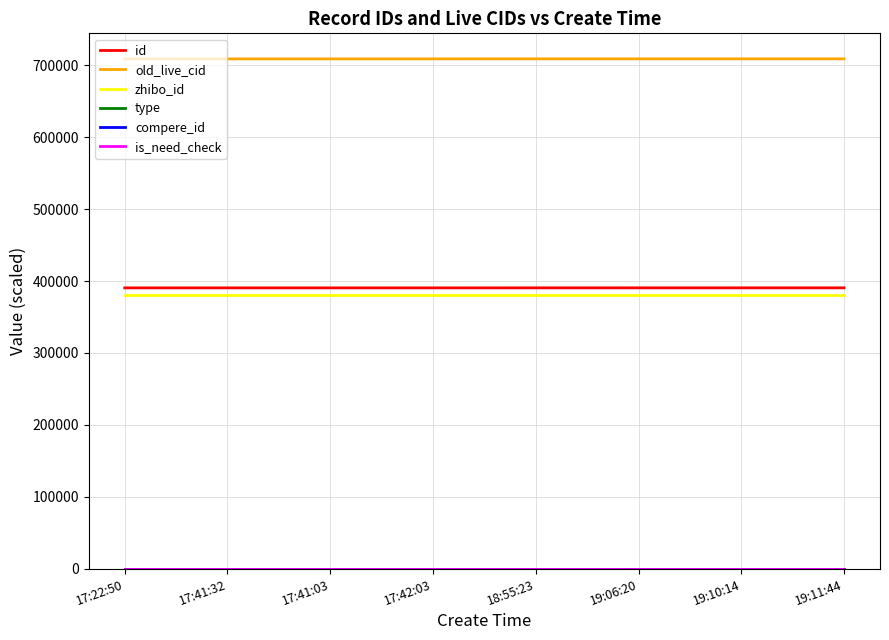

Which series has the widest spread of values?

old_live_cid